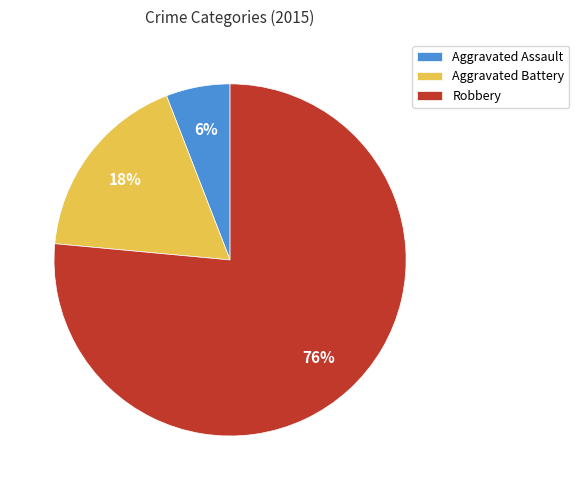

Is the sum of Aggravated Battery and Robbery greater than half?

Yes